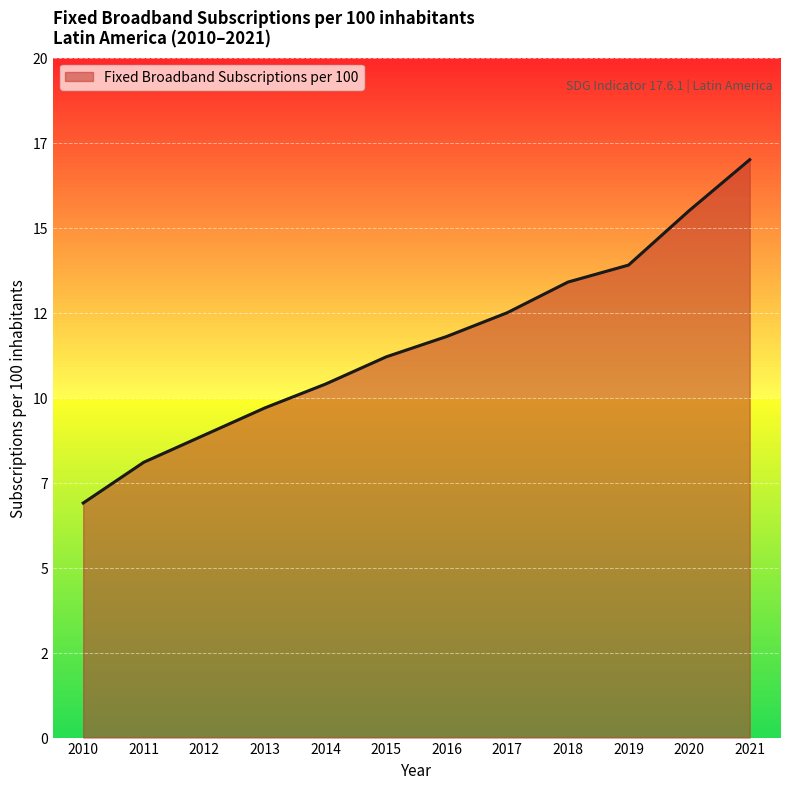

Read the value at 2012.

8.9